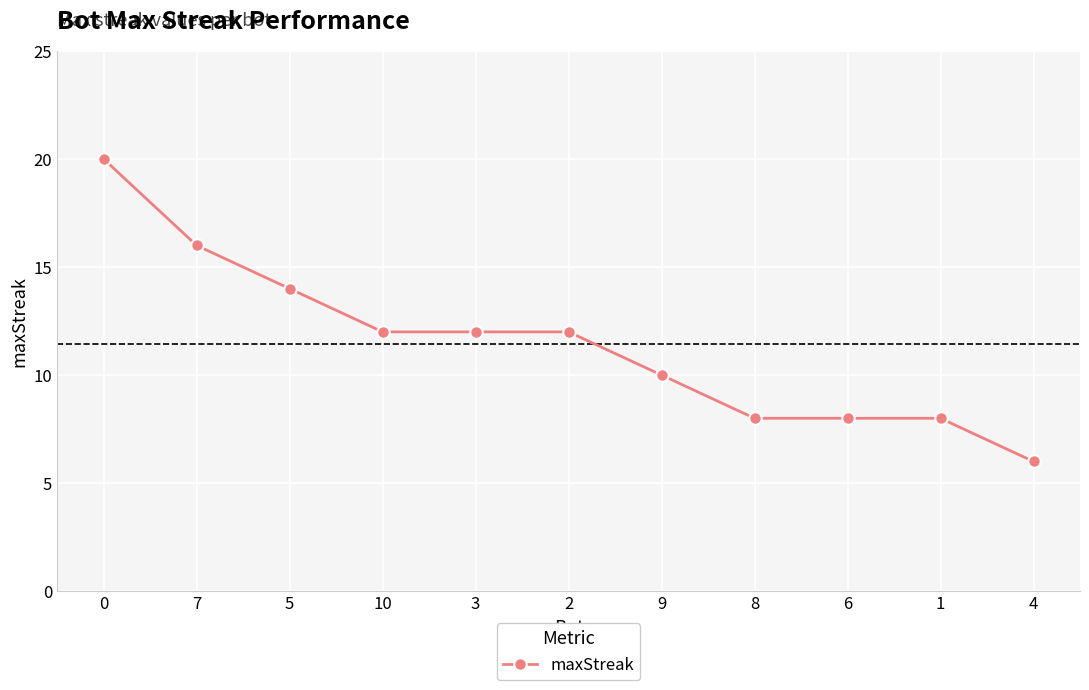

What is the sum of the values at 4 and 1?

14